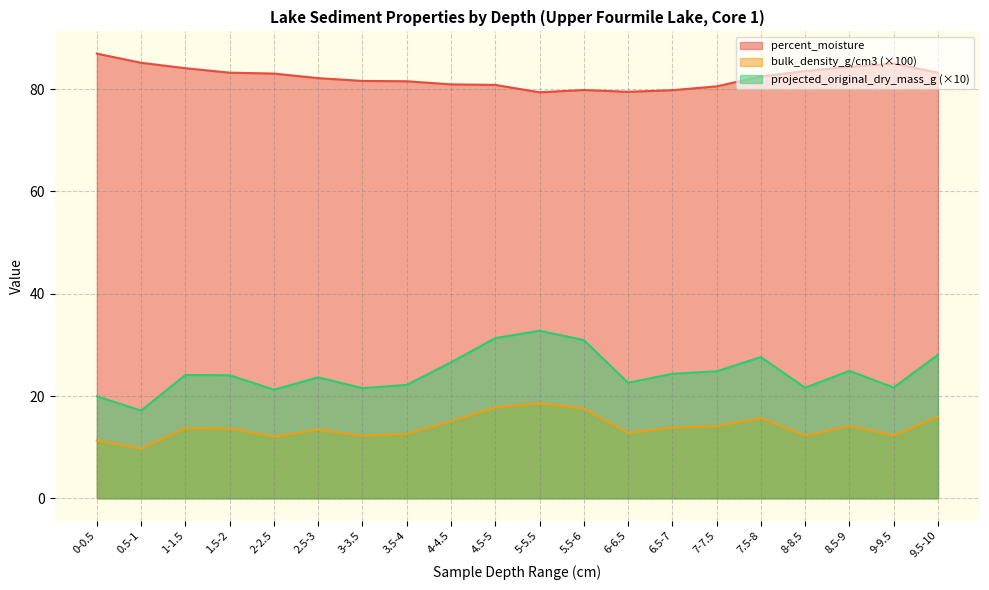

True or false: projected_original_dry_mass_g and percent_moisture intersect in this chart.

False